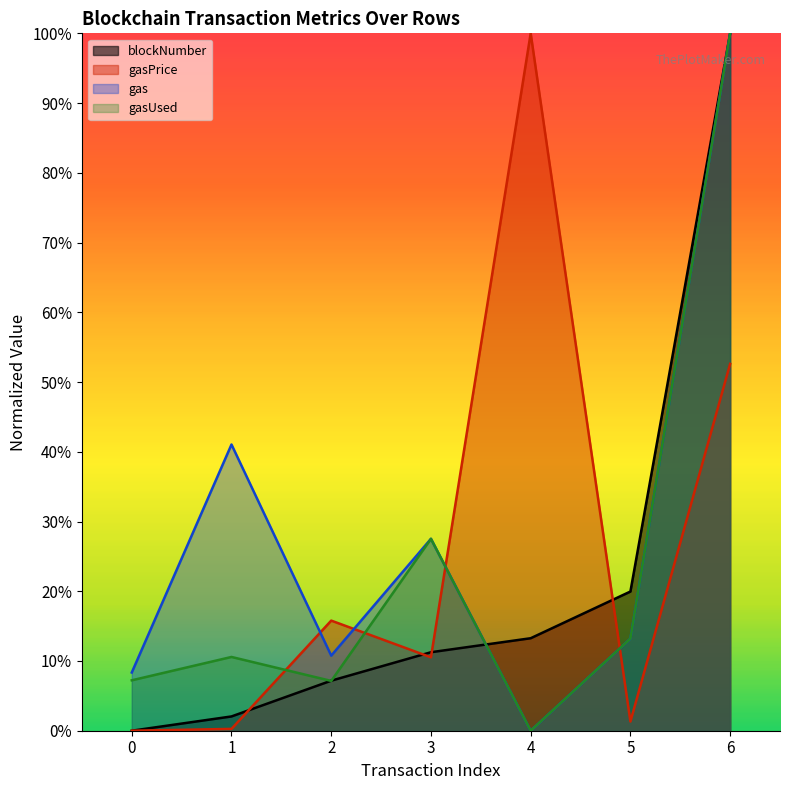

After their last crossing, which series has the higher values: gasPrice or gas?

gas